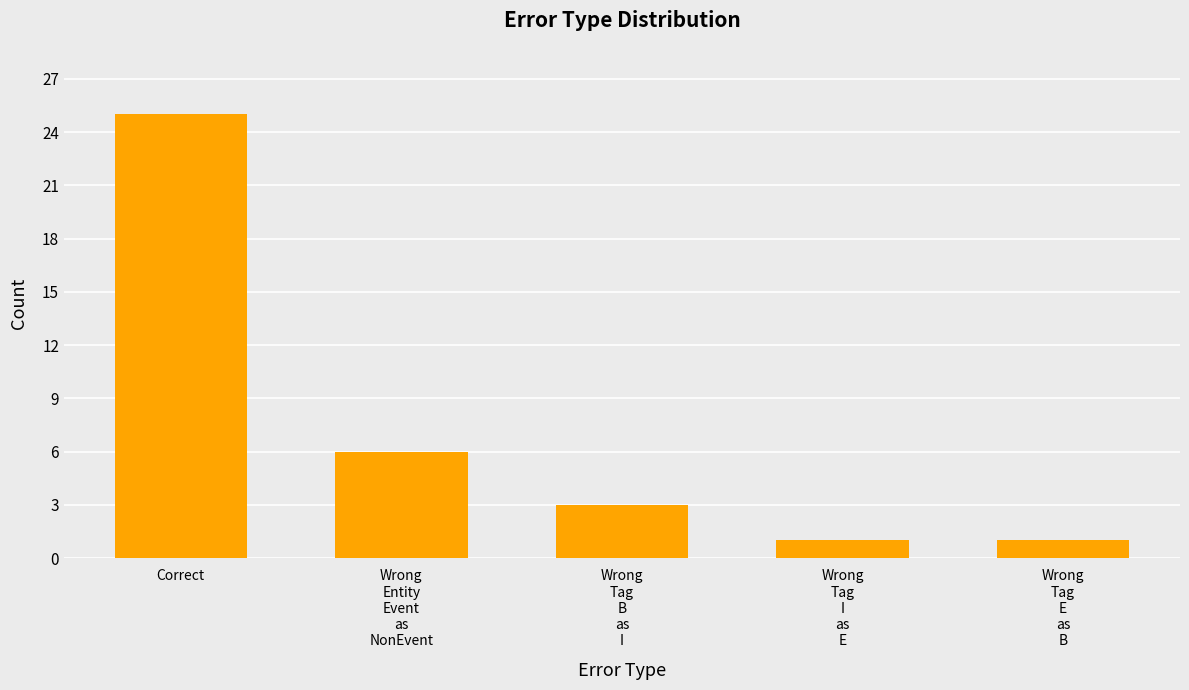

How many data points does each series have?

5